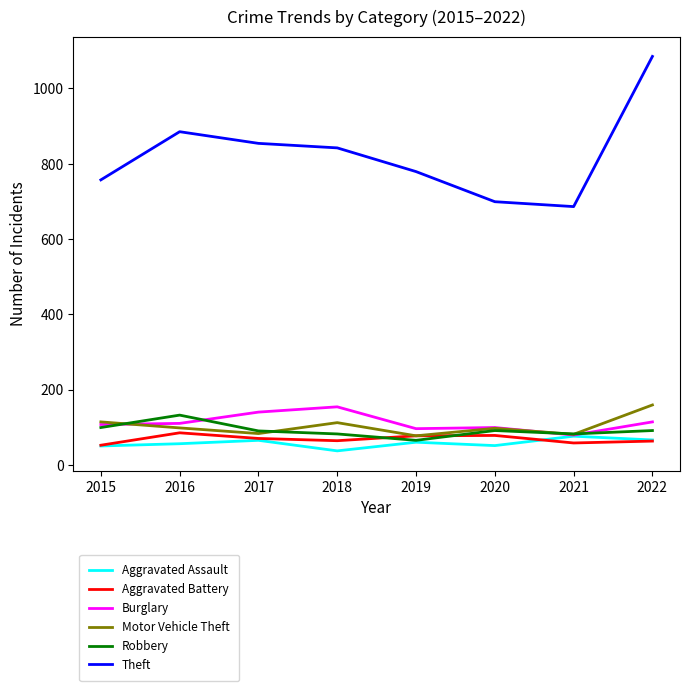

What is the difference between the Burglary values at 2022 and 2019?

18